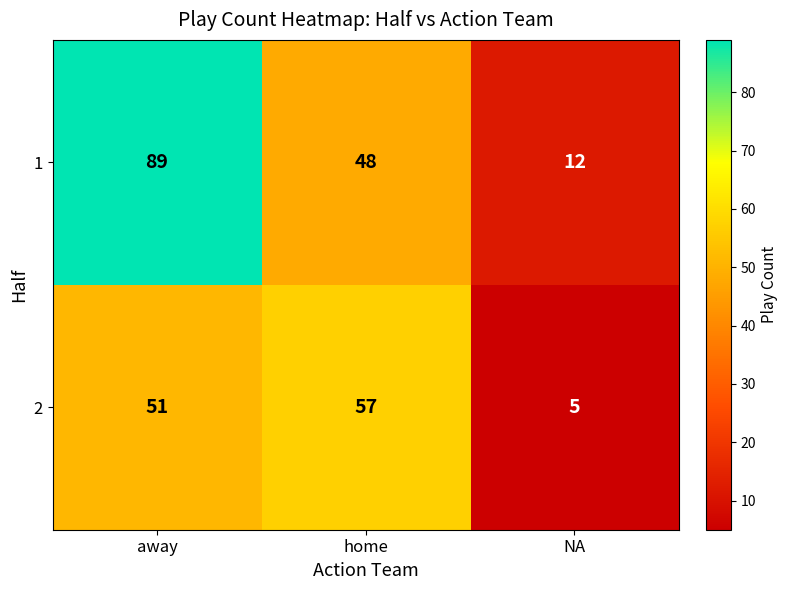

Reading left to right, what are all the values shown in this chart?

1: away=89	home=48	NA=12
2: away=51	home=57	NA=5